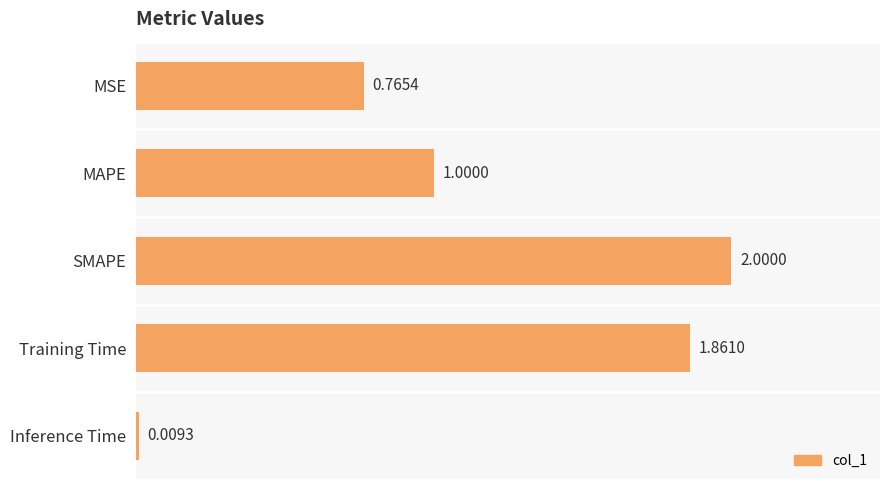

What is the change in value from MSE to Training Time?

+1.1